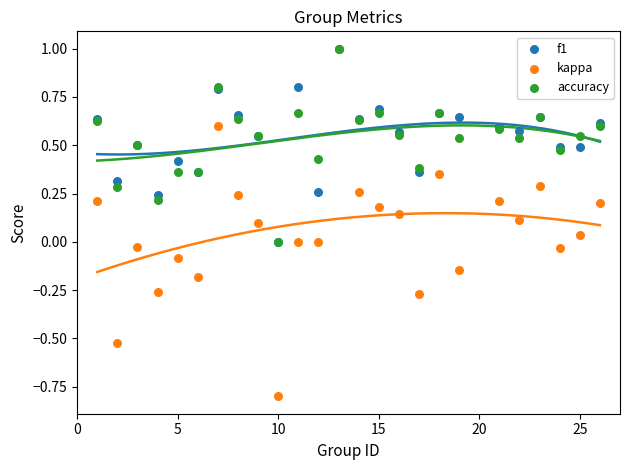

Which series contains the lowest Y value?

kappa